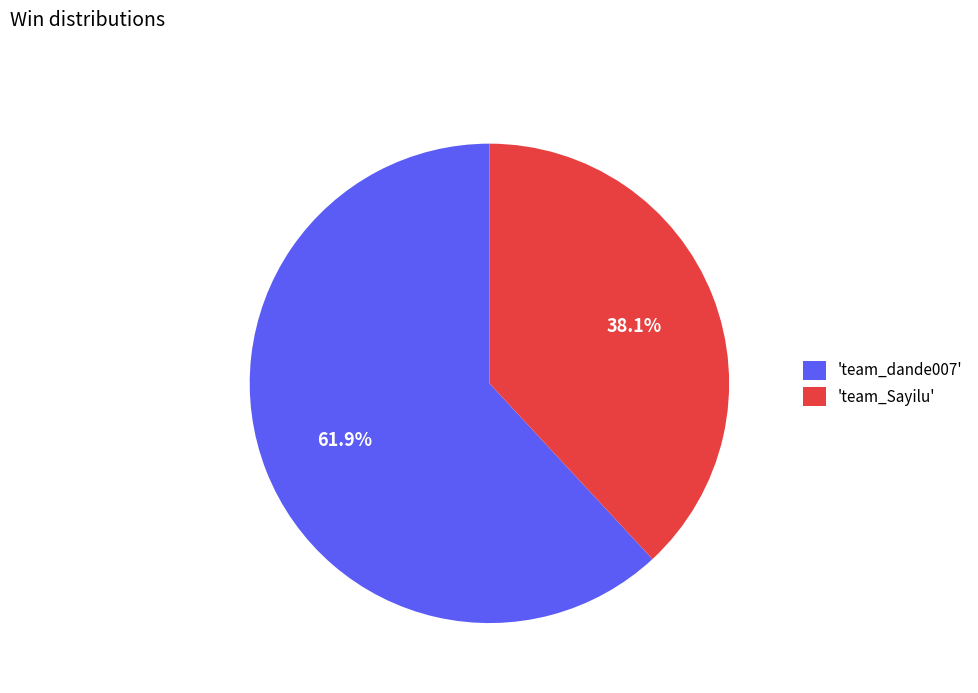

Does 'team_Sayilu' represent more than half of the total?

No